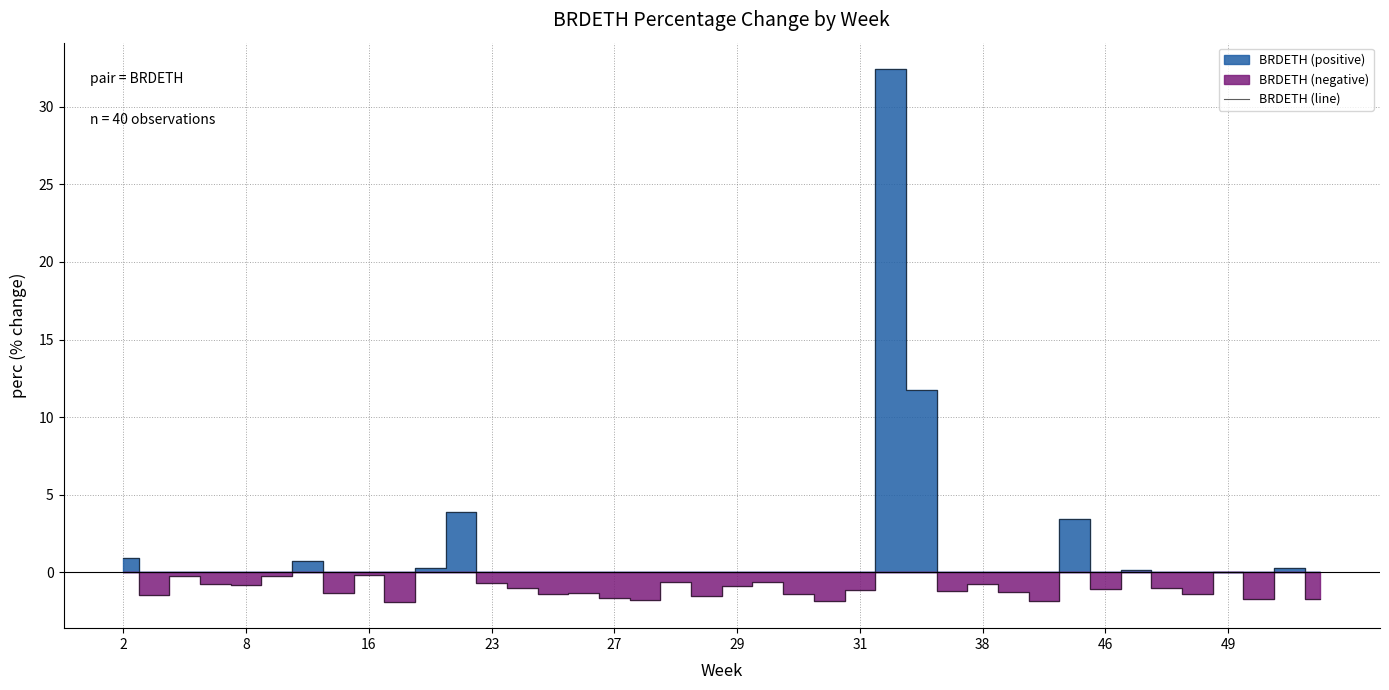

What is the minimum value for BRDETH (line)?

-1.9